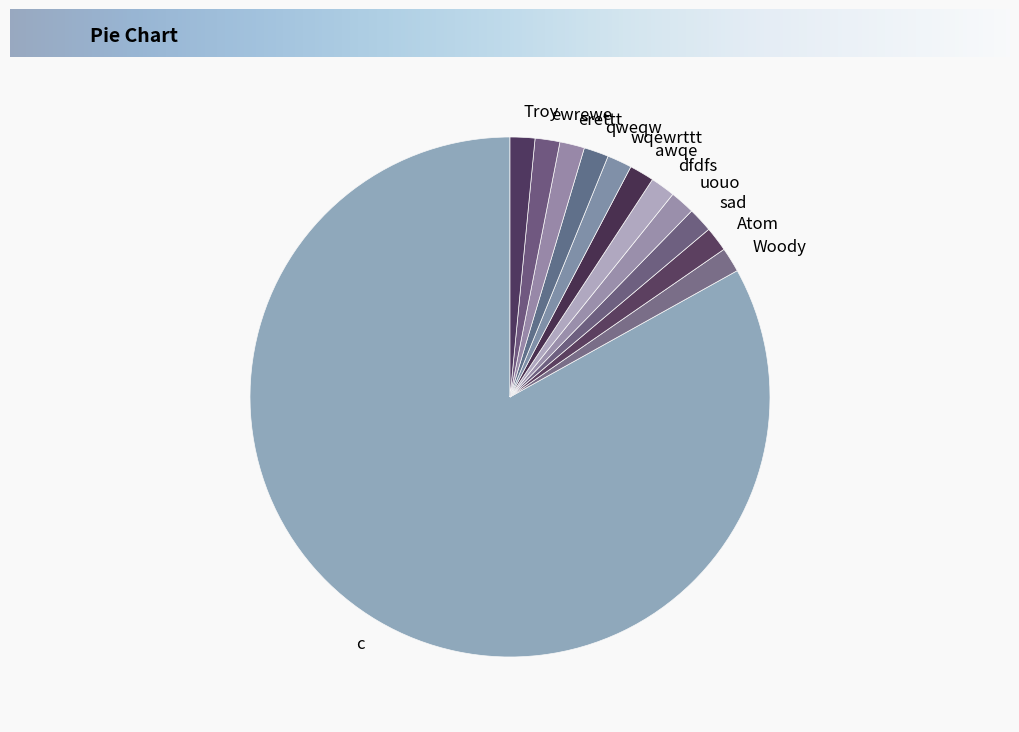

Is the sum of Woody and ewrewe greater than half?

No